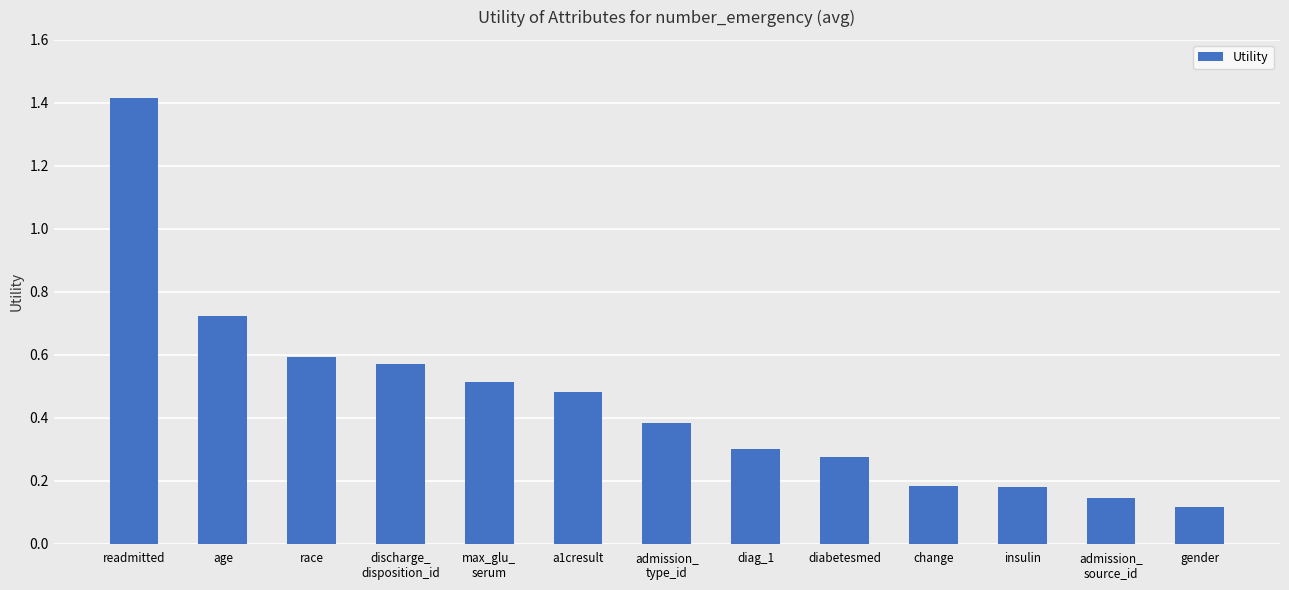

What is the label of the 2nd bar from the left?

age